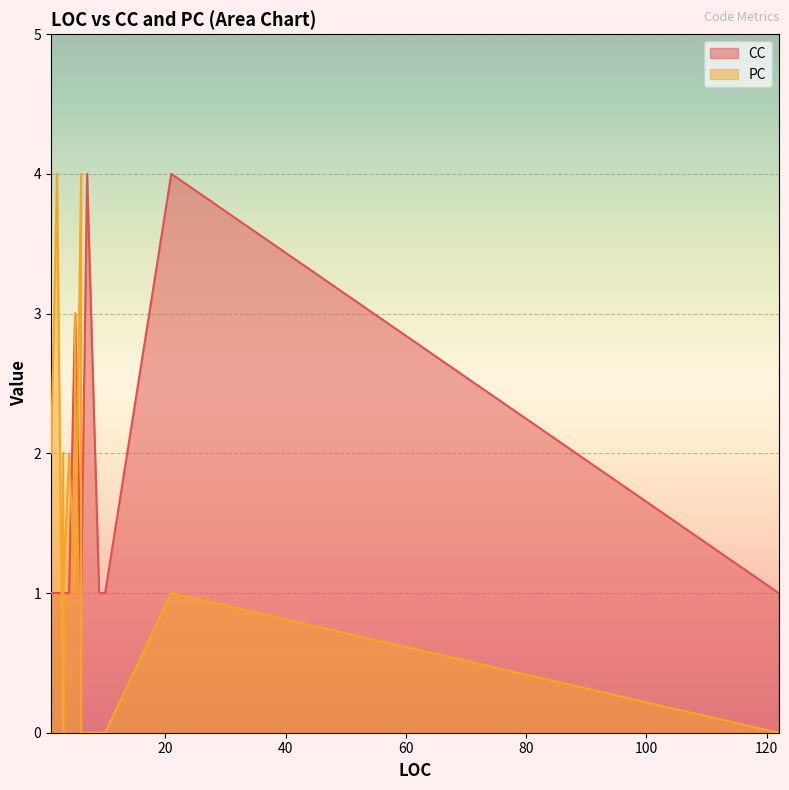

List the series in order of their overall mean, highest first.

CC, PC